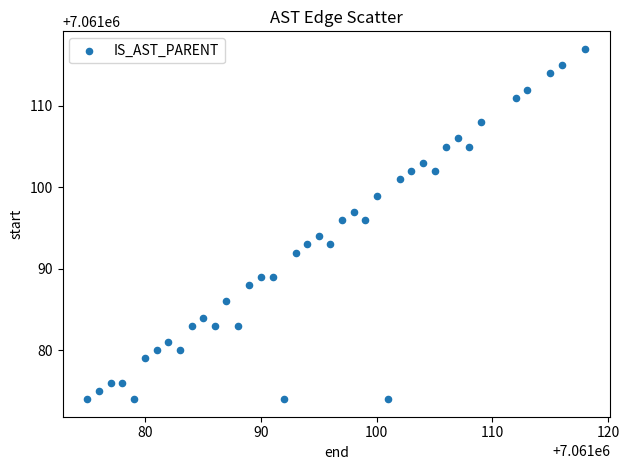

What is the range of X values (max minus min)?

43